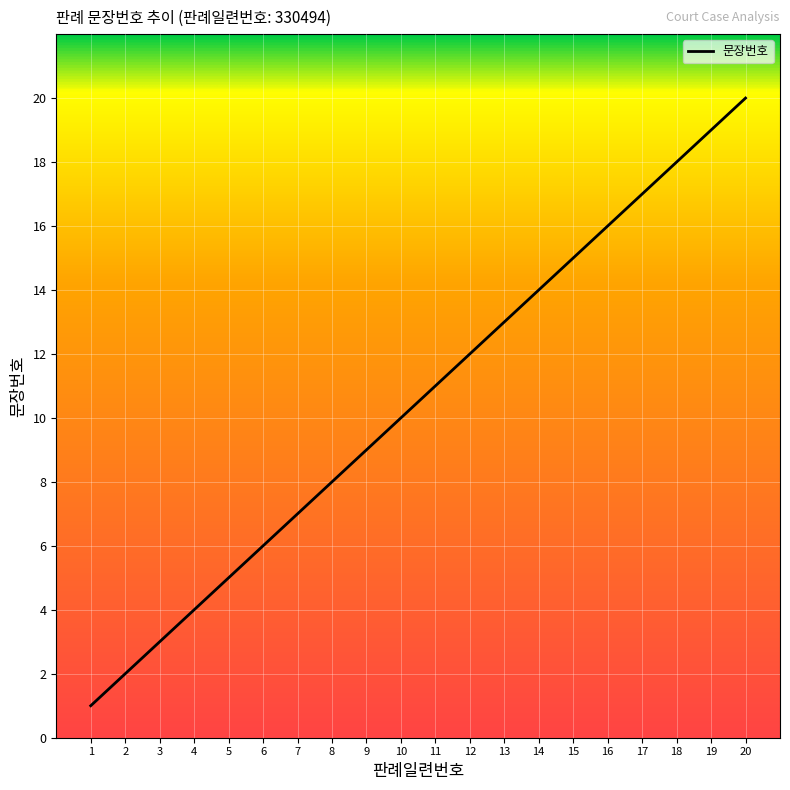

What is the difference between the maximum and minimum values?

19